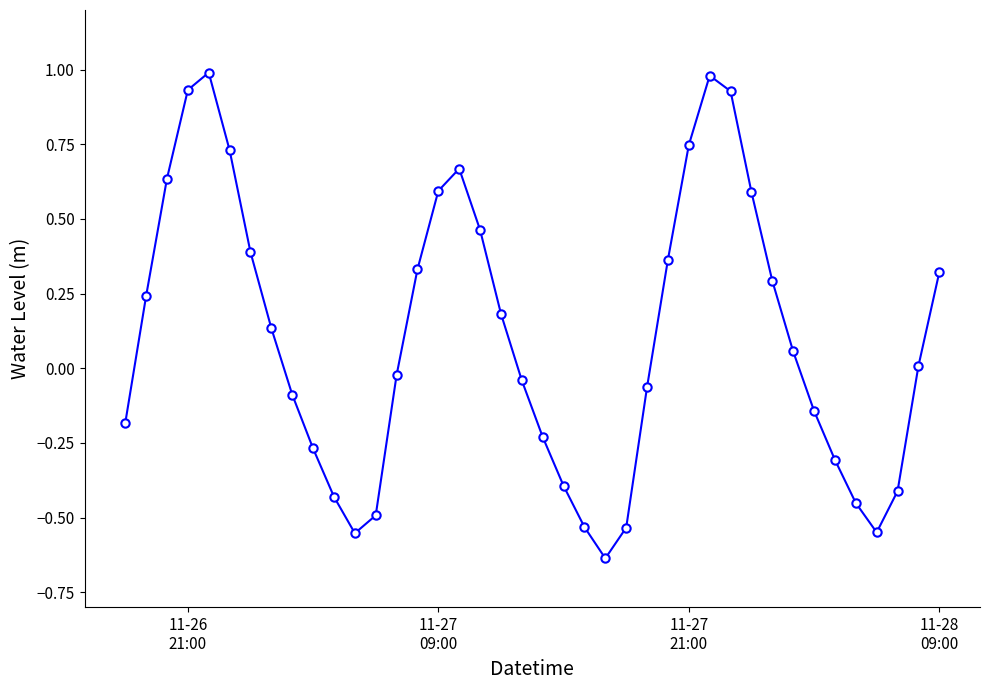

How many points are higher than both their immediate neighbors (excluding endpoints)?

3